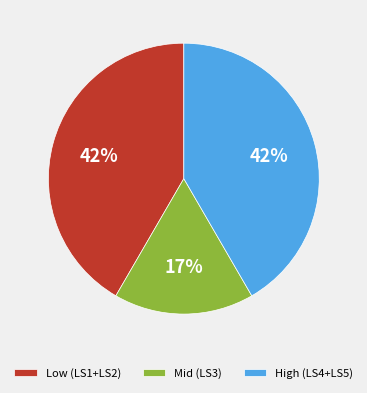

Does any single category account for the majority?

No